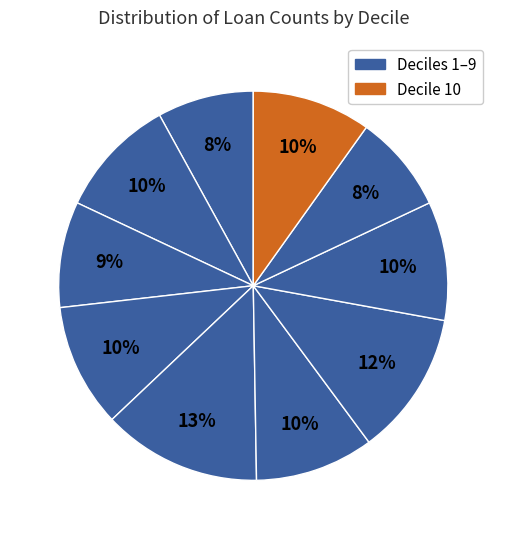

To the nearest percent, what is the difference between the largest and smallest slice percentages?

5%